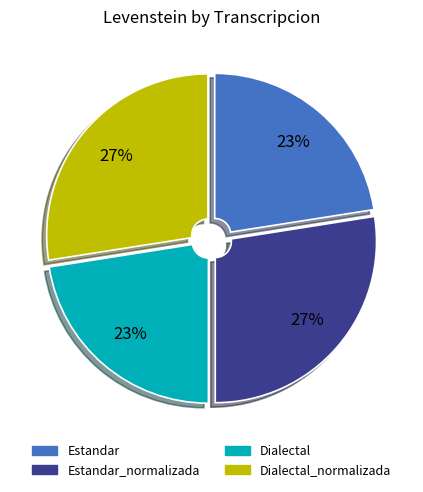

Is there any slice that represents more than half of the pie?

No